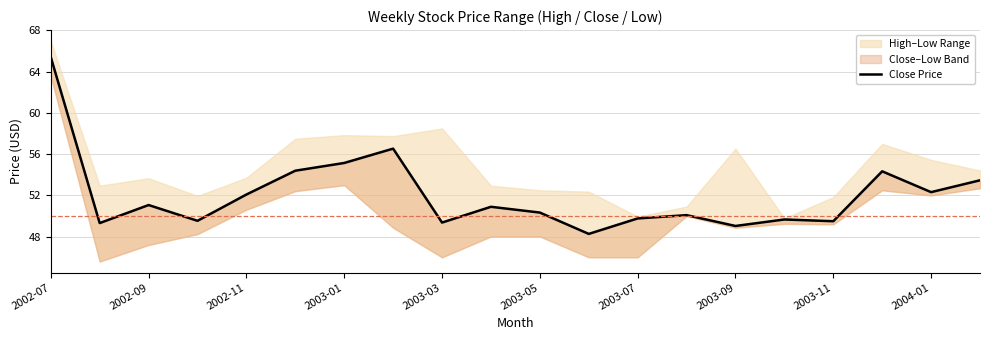

What is the difference between the maximum and second lowest values?

16.4